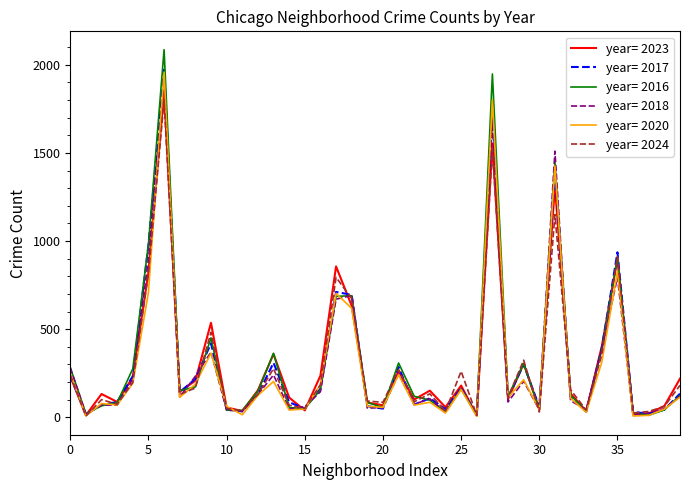

Which series has the widest spread of values?

year= 2016